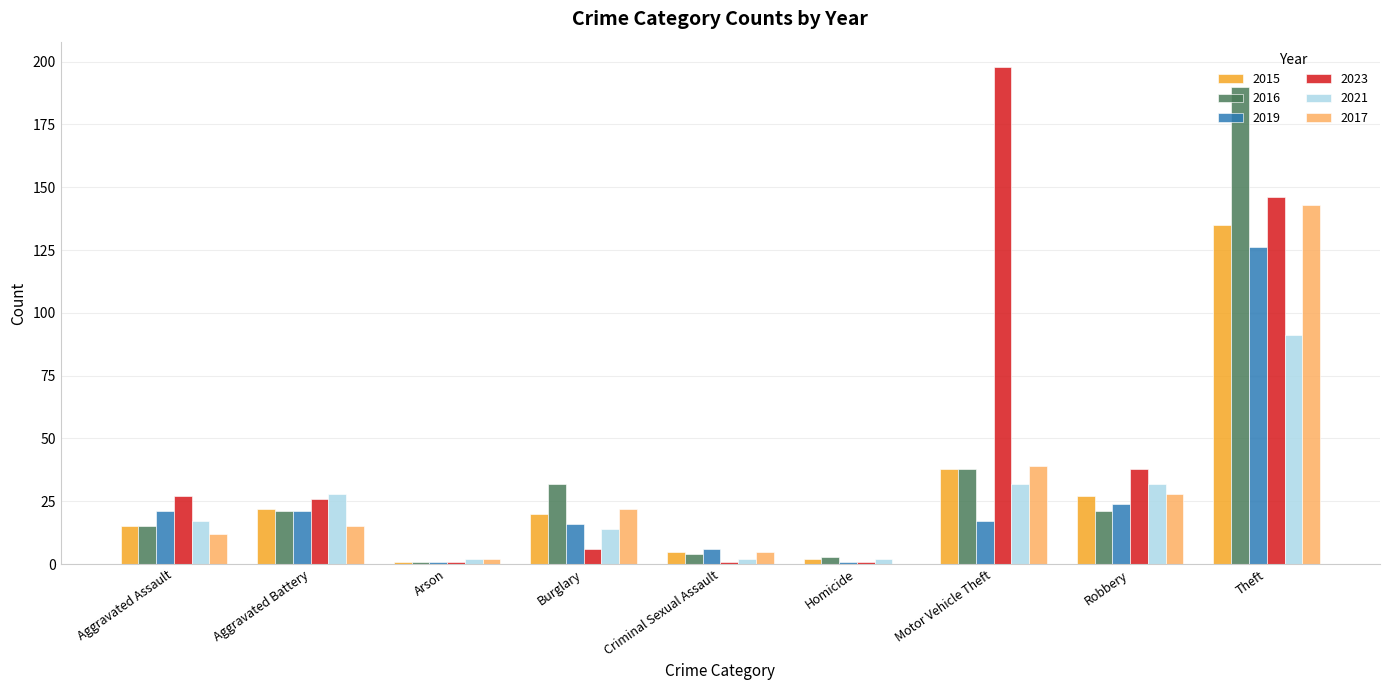

At which label does 2015 reach its peak?

Theft